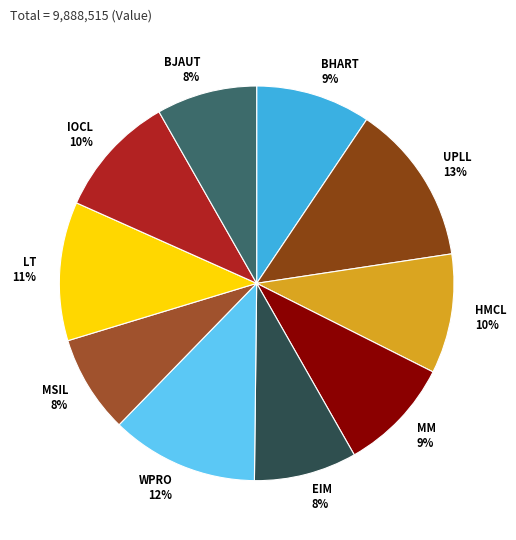

What is the largest slice in the pie chart?

UPLL